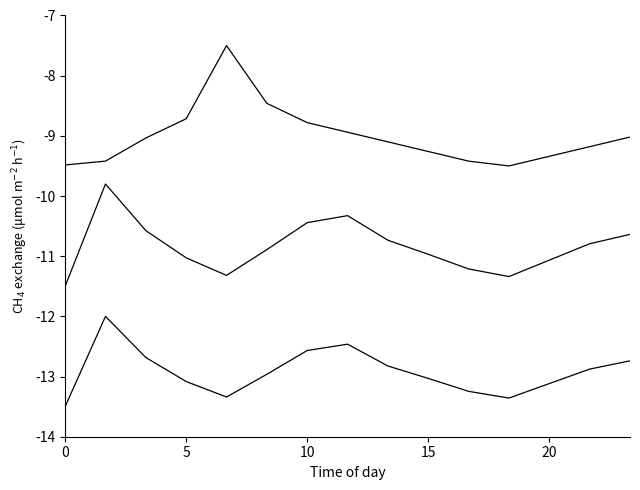

Is this an area chart (filled region under the line)?

No